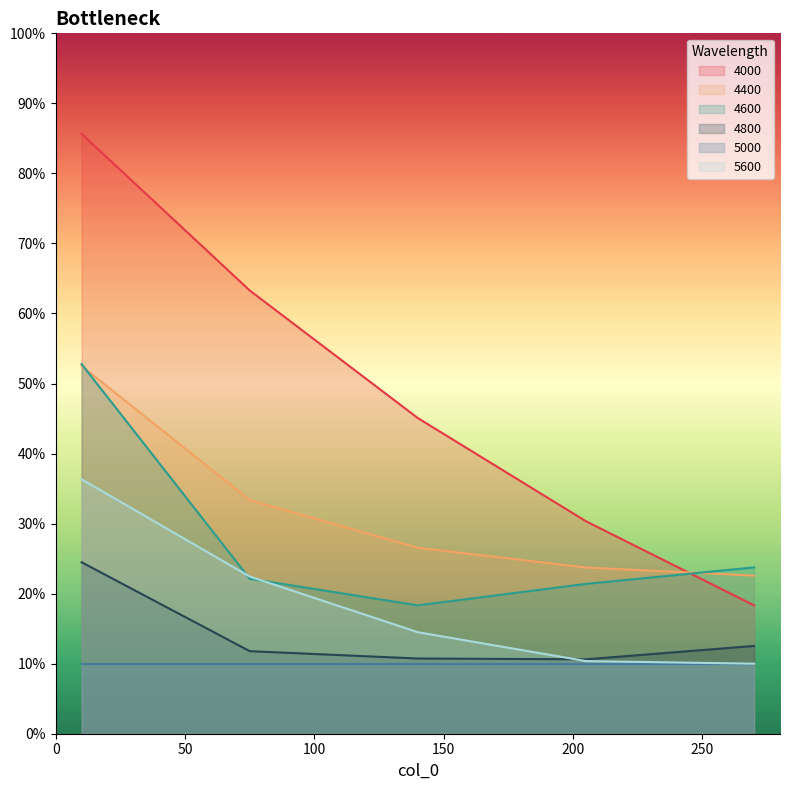

Between 205 and 140, which is larger?

140